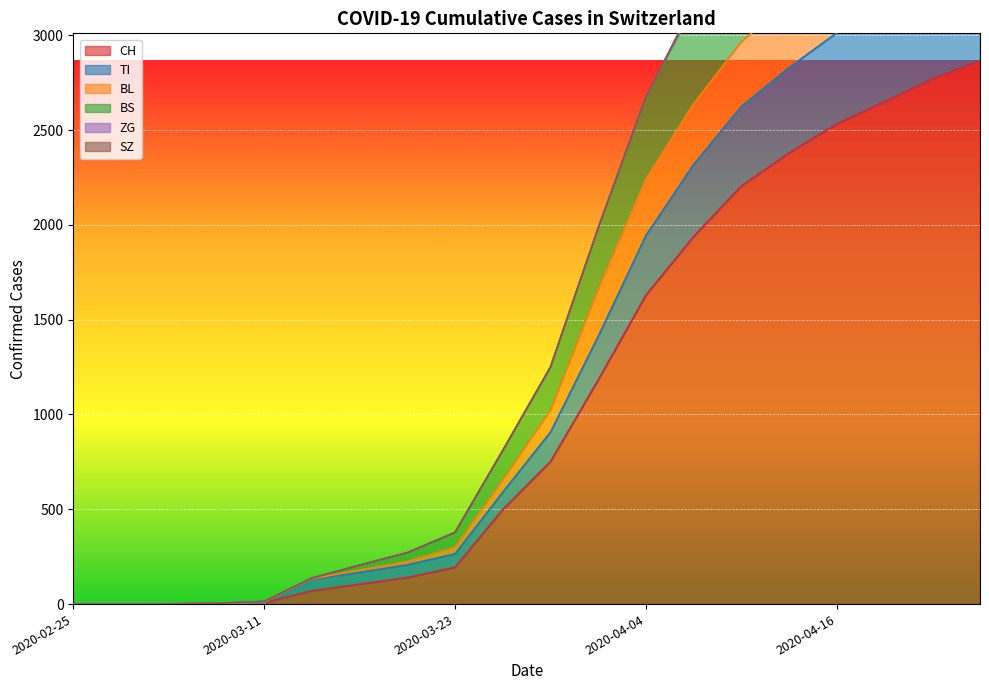

The value of CH at 2020-03-17 is 162. True or false?

False